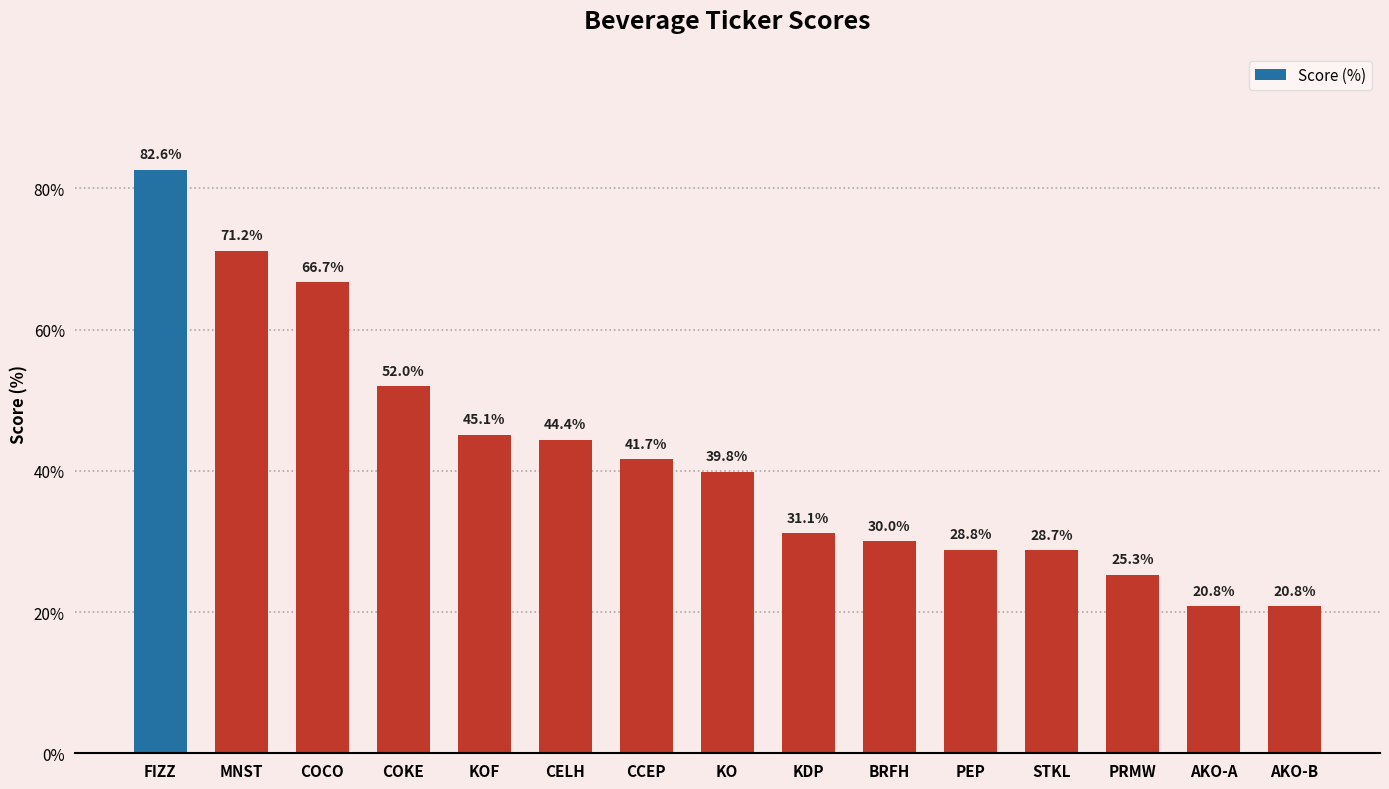

Does the chart contain any negative values?

No